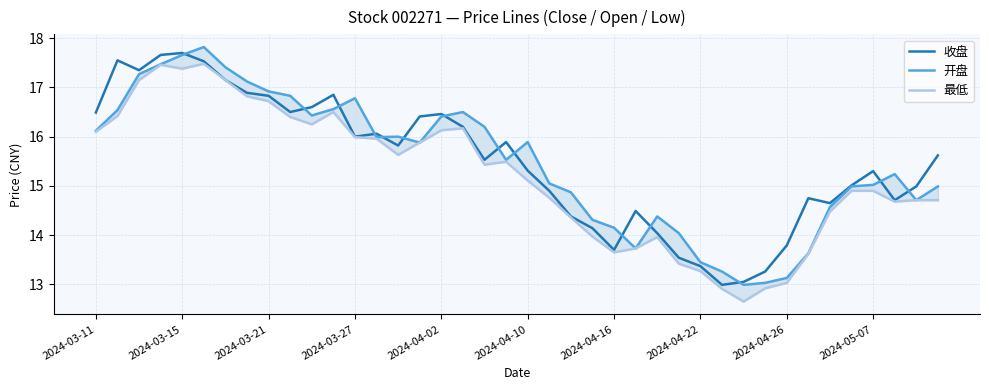

Is it true that 收盘 equals 27.3 at 2024-03-27?

False